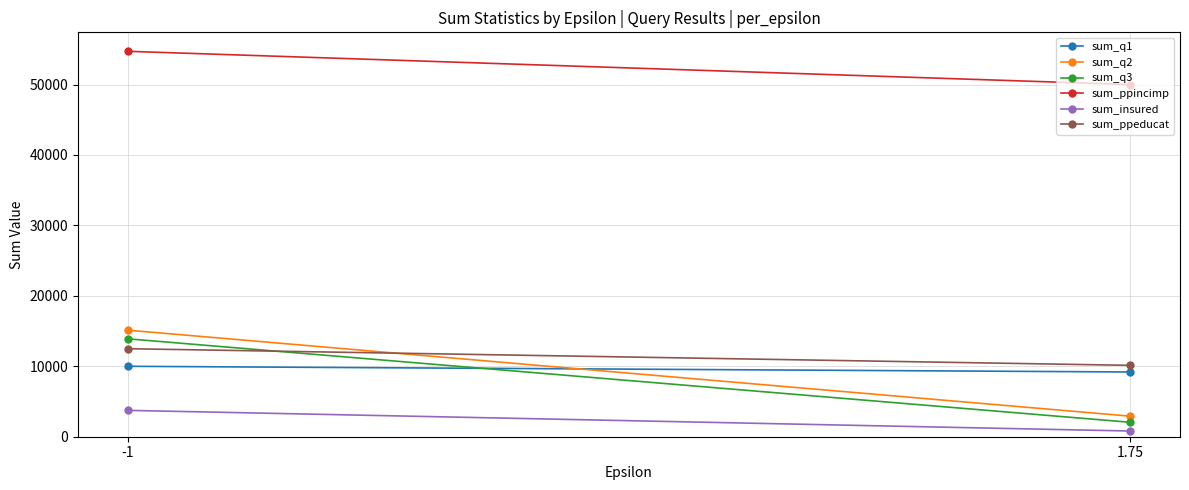

What is the total value across all series at 1.75?

75114